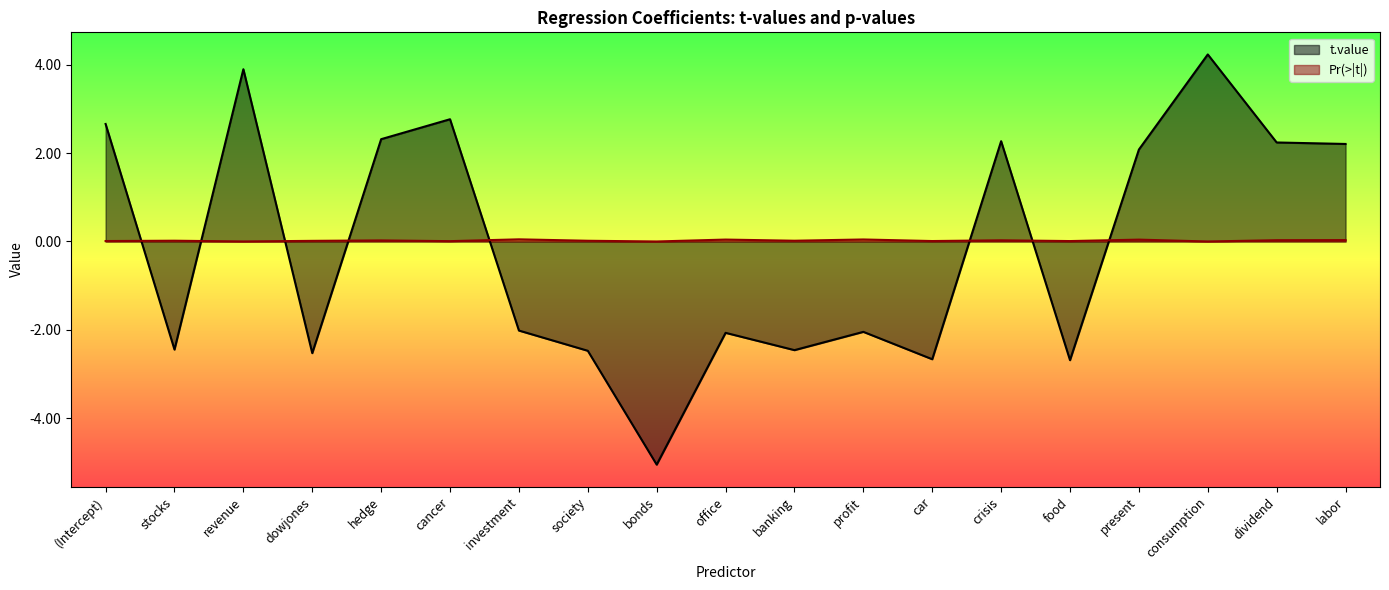

Which series has the largest total across all categories?

Pr(>|t|)